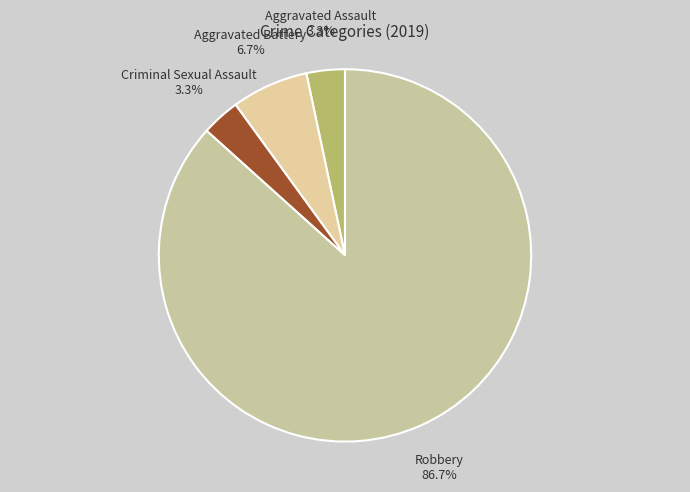

How many slices are in this pie chart?

4